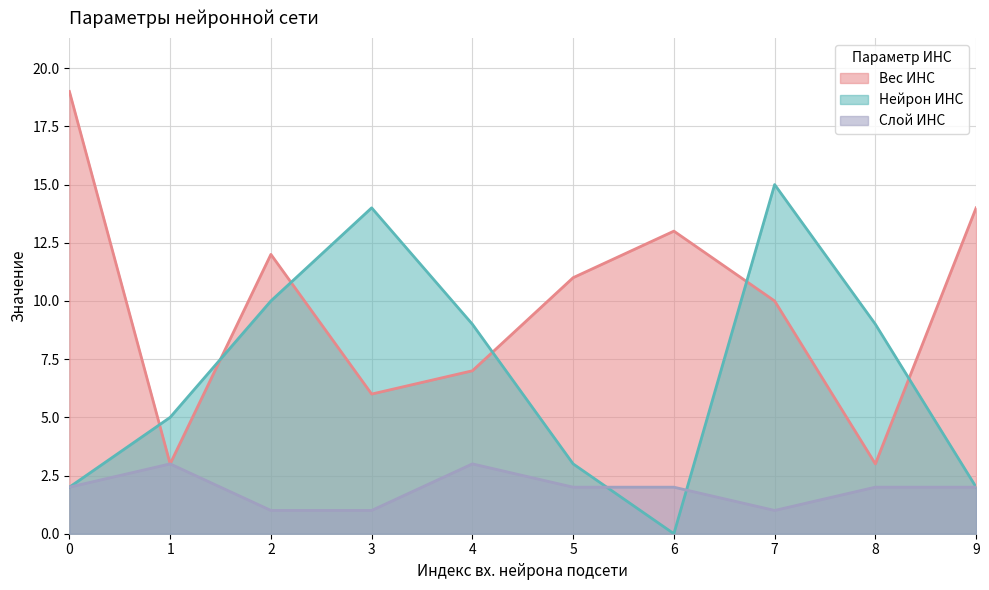

How many distinct data groups are displayed?

3